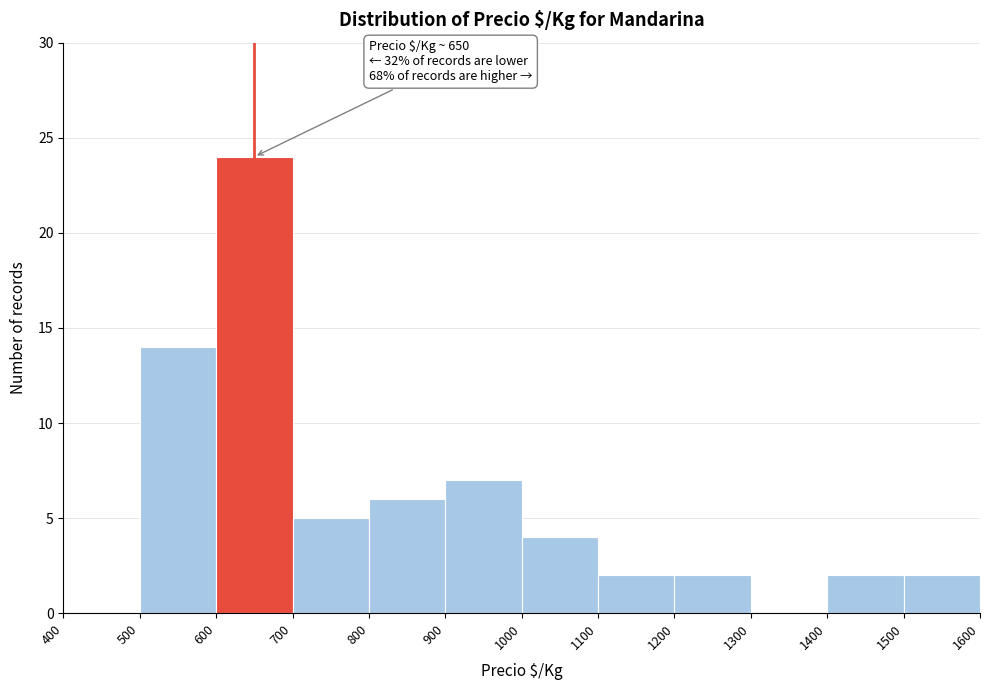

Which range on the x-axis has the tallest bar?

600 to 700